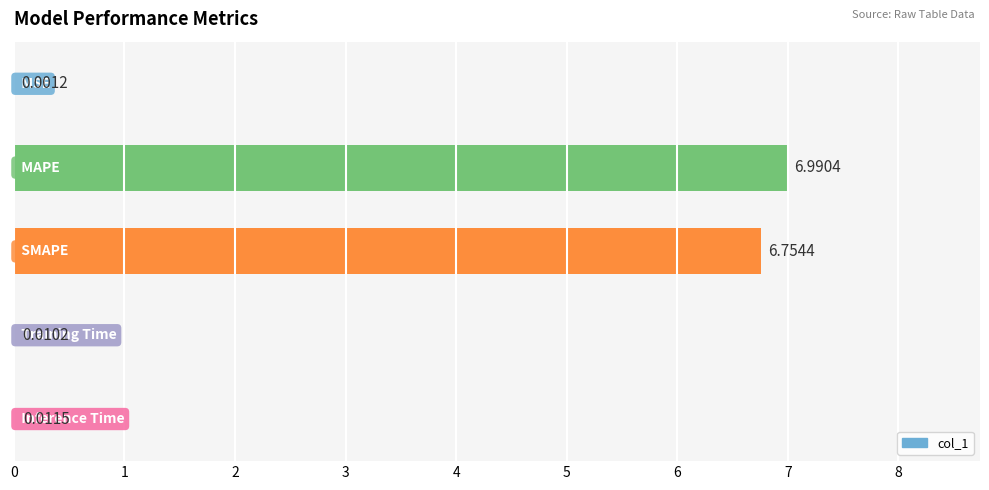

What is the sum of all values?

13.8